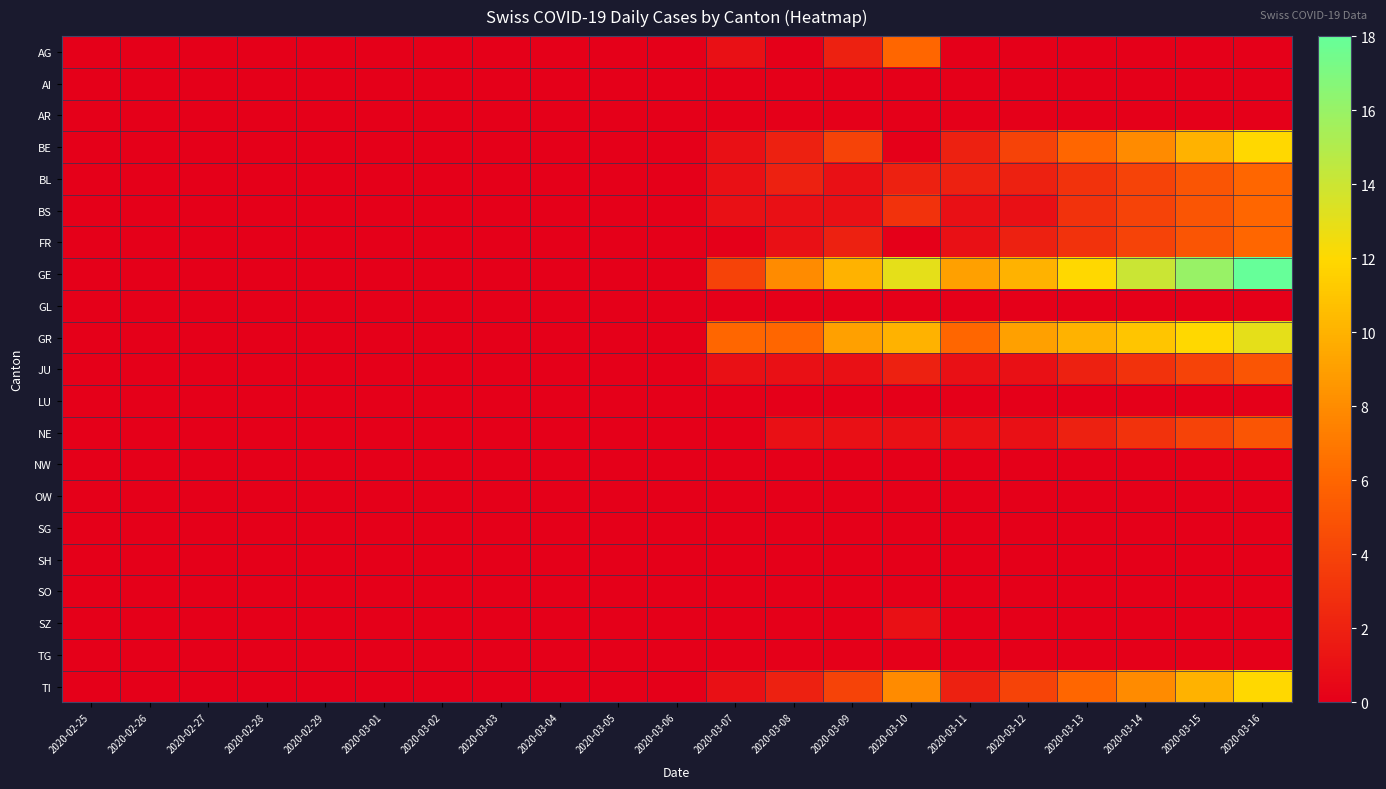

Rank the series at 2020-03-09 from highest to lowest value.

GE, GR, BE, TI, AG, FR, BL, BS, JU, NE, AI, AR, GL, LU, NW, OW, SG, SH, SO, SZ, TG